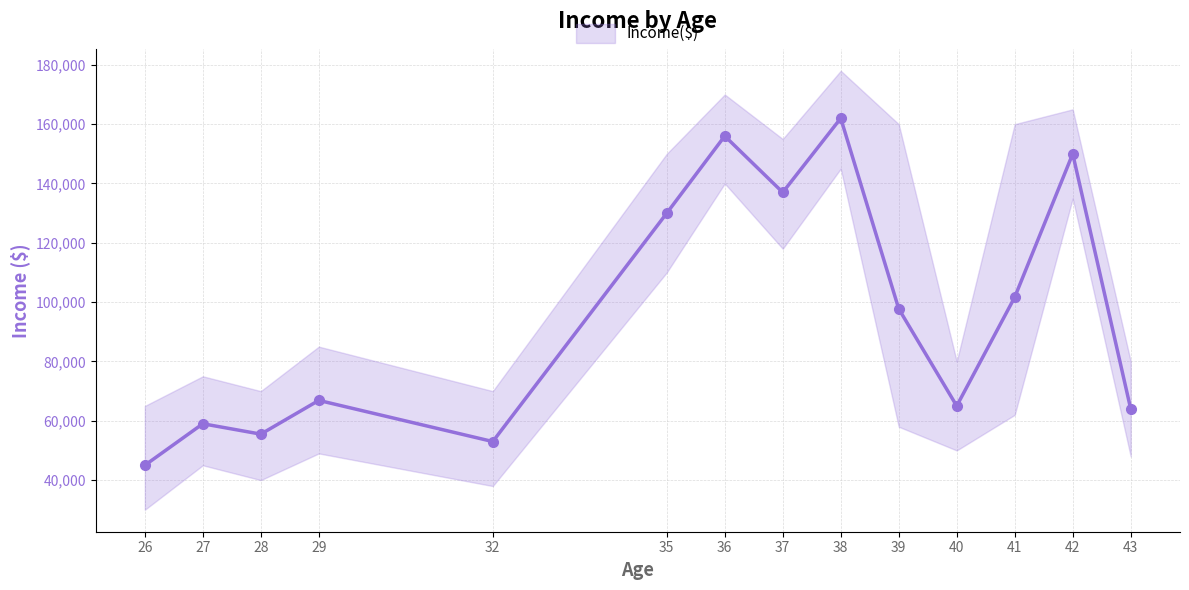

Reading right to left, extract all data points from this chart.

43=64000	42=150000	41=101667	40=65000	39=97750	38=162000	37=137000	36=156000	35=130000	32=53000	29=66875	28=55500	27=59000	26=45000